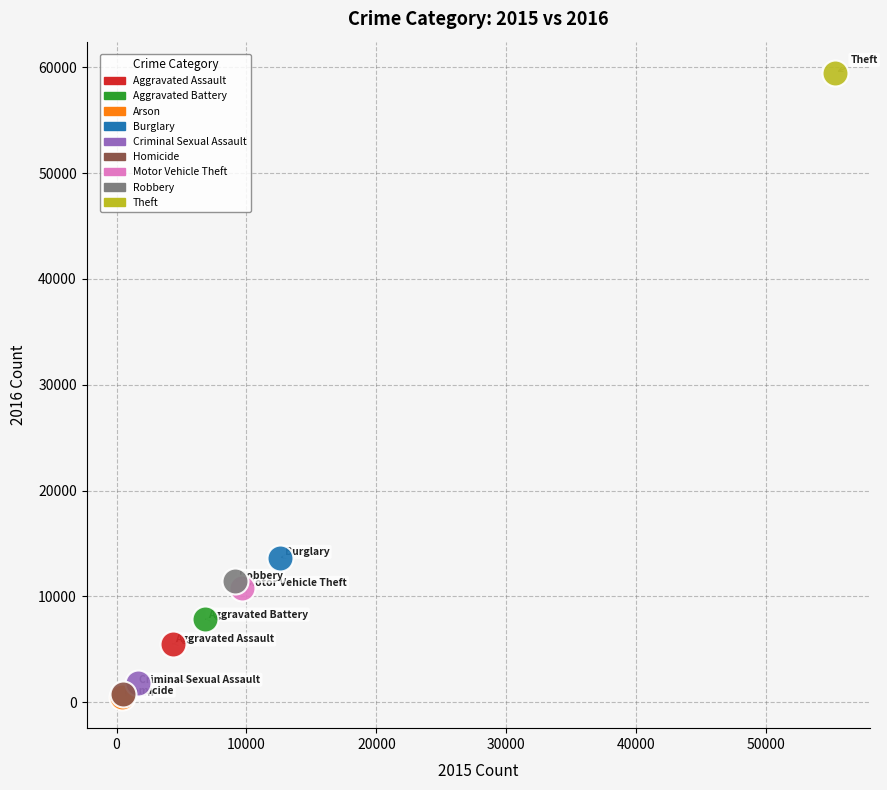

What are all the series names shown in the legend?

Aggravated Assault, Aggravated Battery, Arson, Burglary, Criminal Sexual Assault, Homicide, Motor Vehicle Theft, Robbery, Theft